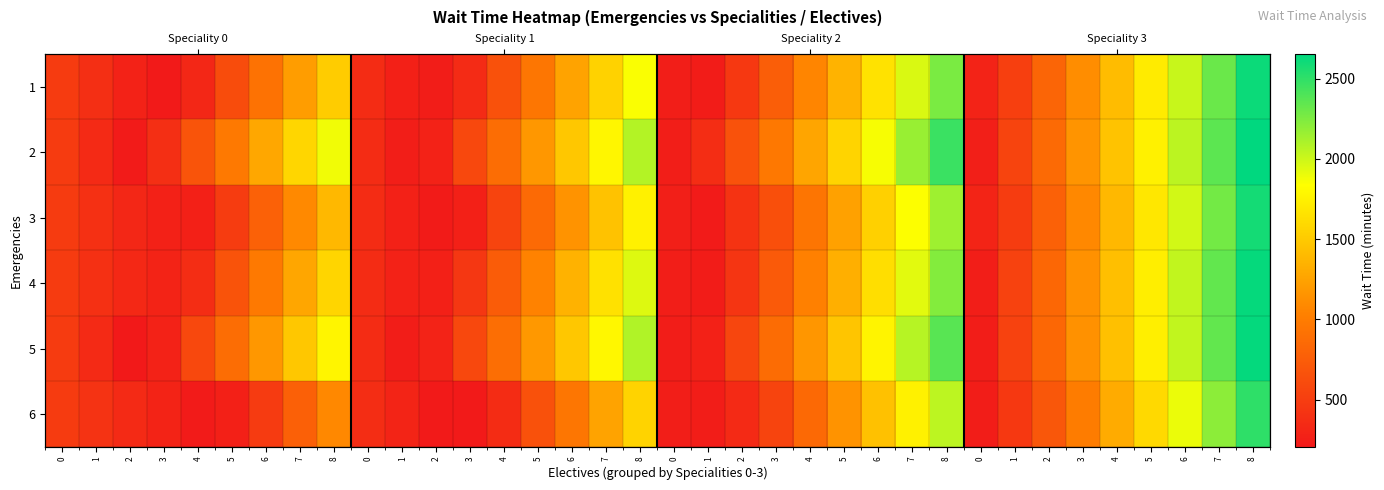

What is the difference between the maximum and minimum values in the 2 series?

2433